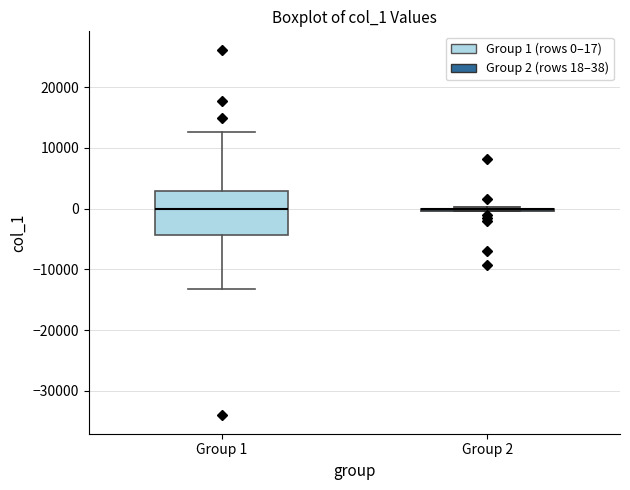

Comparing the boxes themselves (not the whiskers), which one is the tallest?

Group 1